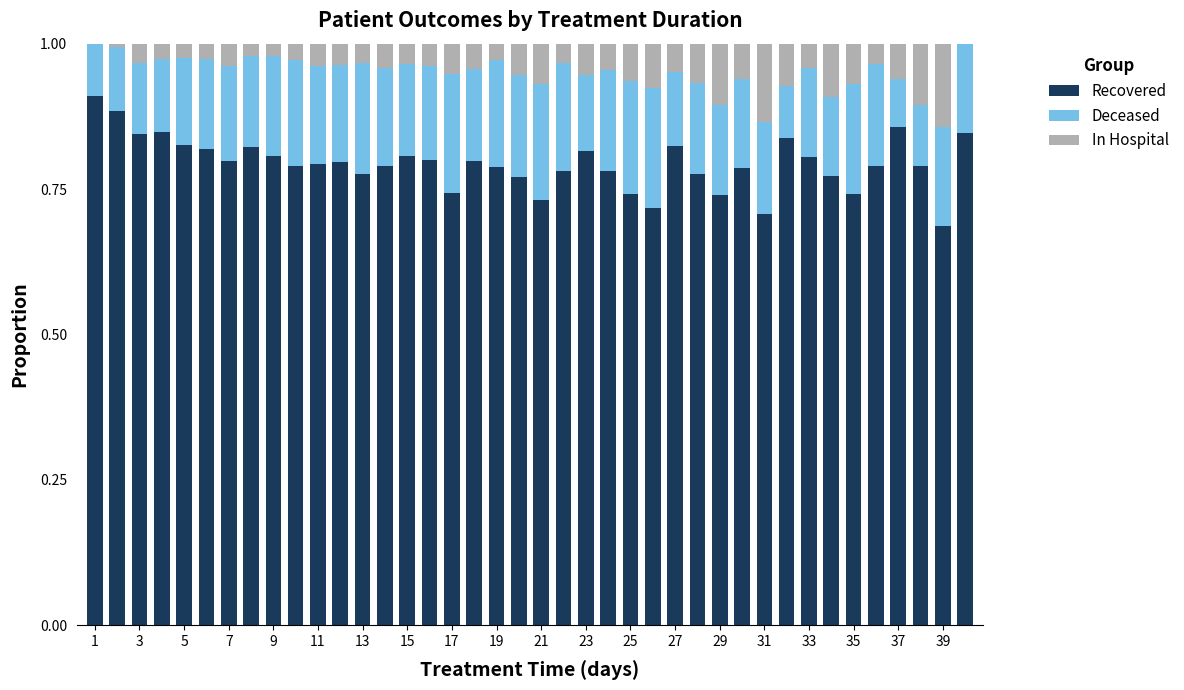

How many data points does each series have?

40